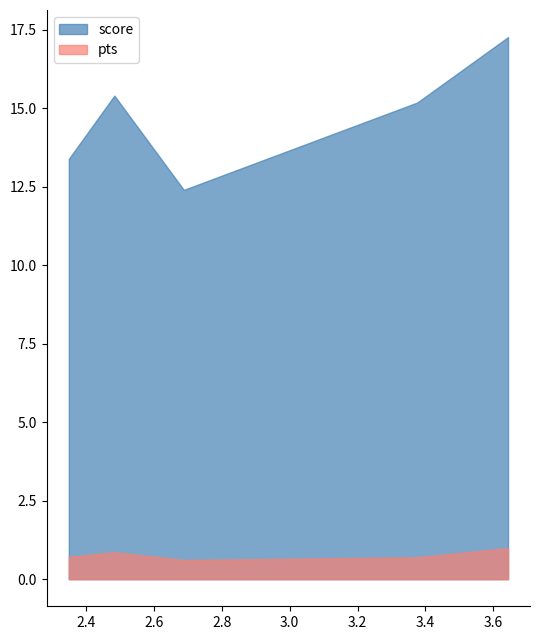

What is the highest value of the score series?

17.3